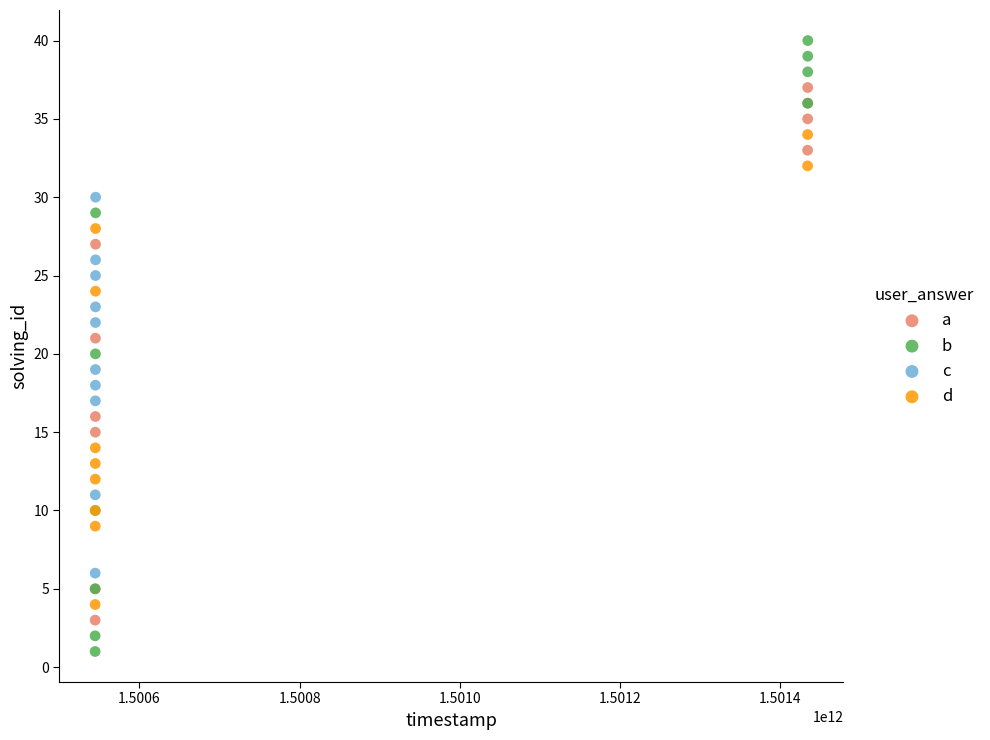

Which series has the largest Y range (max minus min)?

b